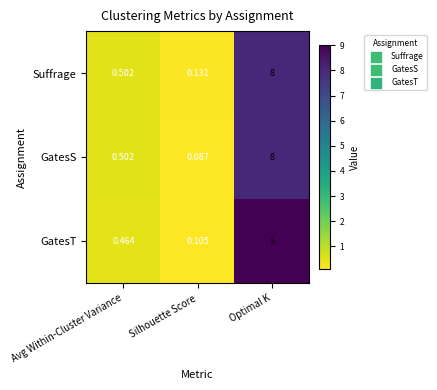

Between Avg Within-Cluster Variance and Optimal K, which series saw the biggest shift?

GatesT